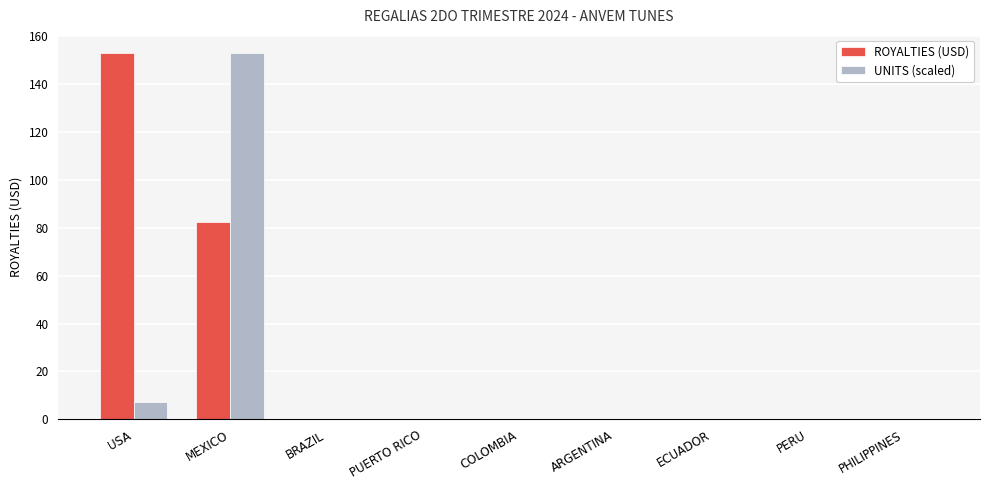

Where is UNITS (scaled) nearest to the value 76?

USA